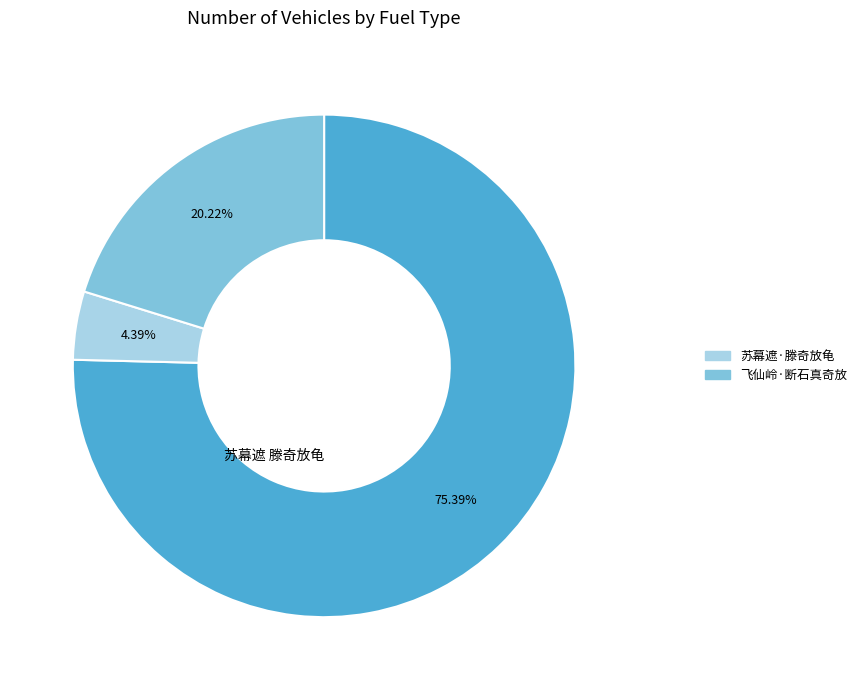

Is there any slice that represents more than half of the pie?

Yes